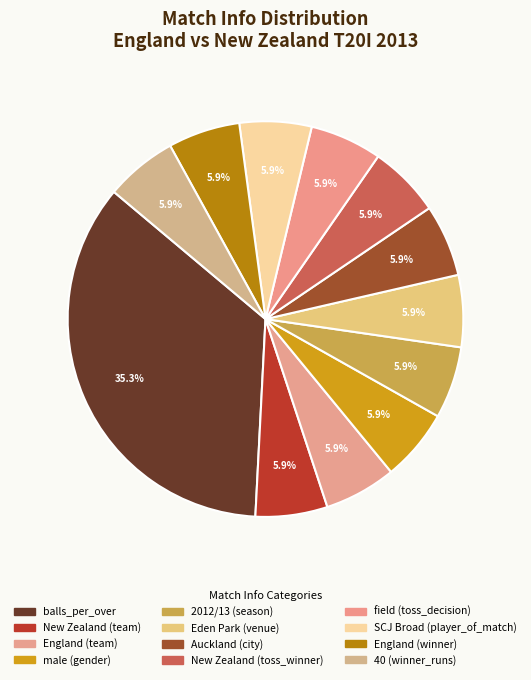

True or false: Eden Park (venue) accounts for 6% of the total.

True